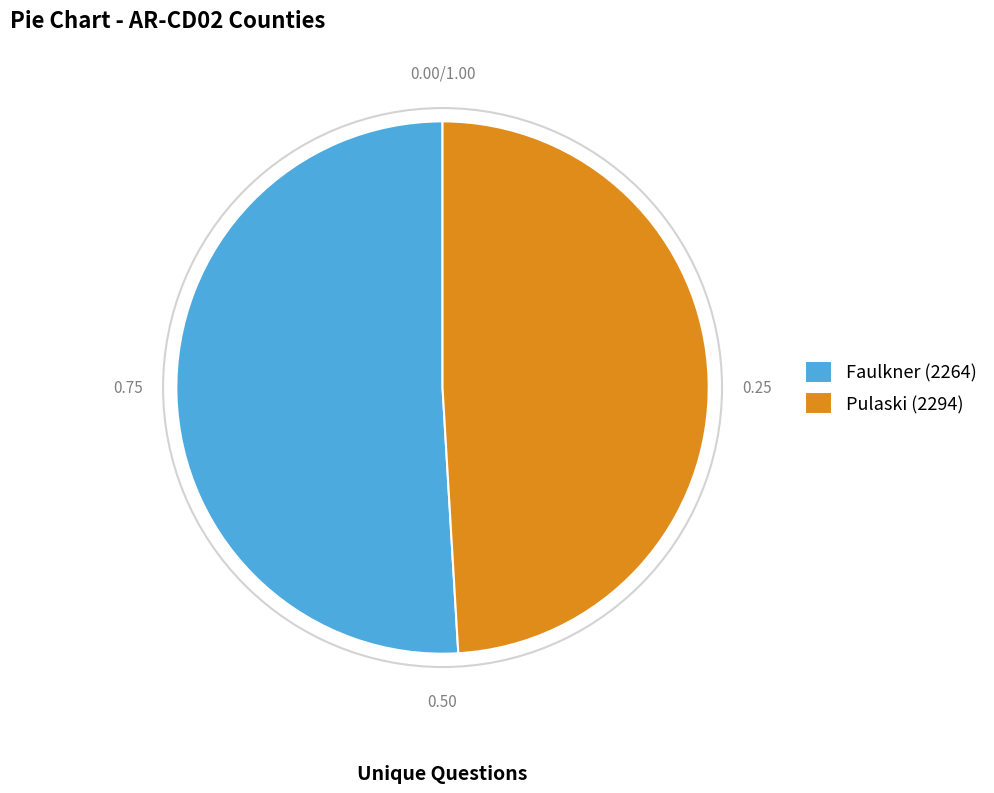

The Pulaski (2294) slice represents 49% of the pie. True or false?

True